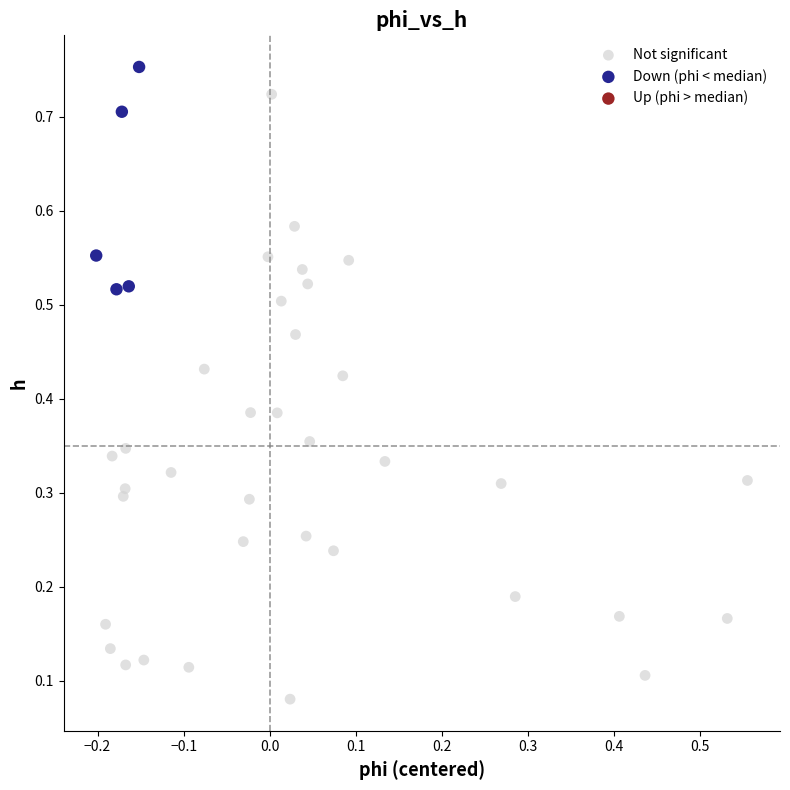

Which series contains the lowest Y value?

Not significant